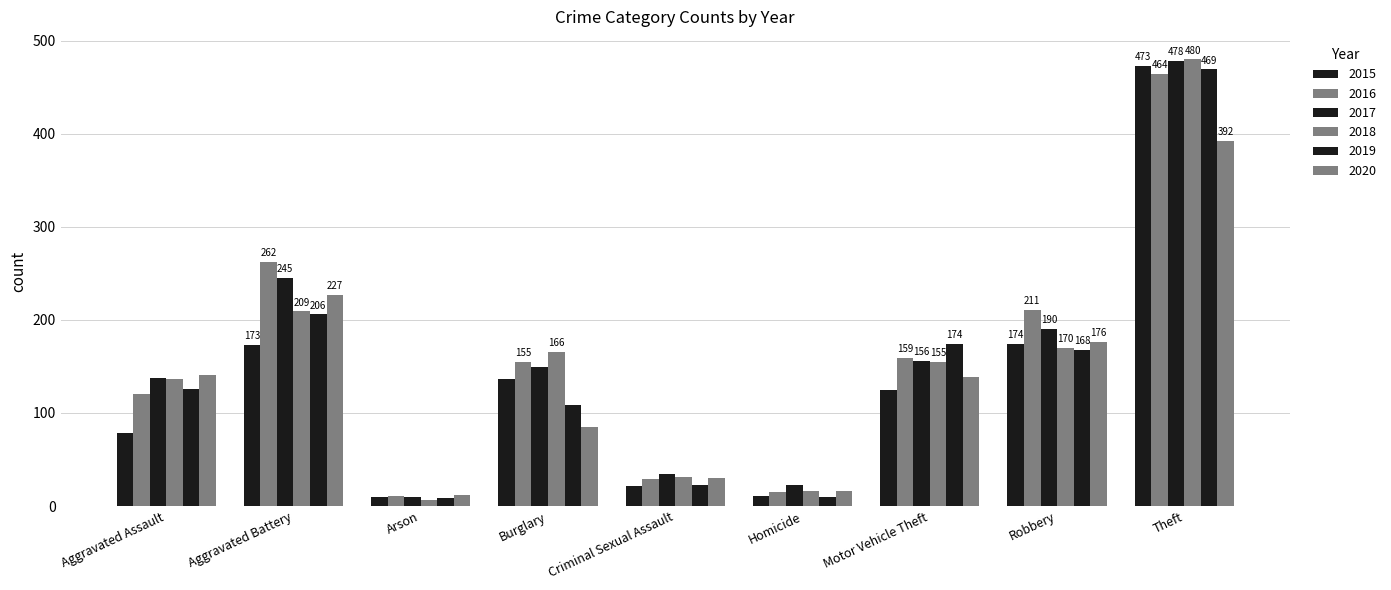

What is the lowest value of the 2020 series?

12